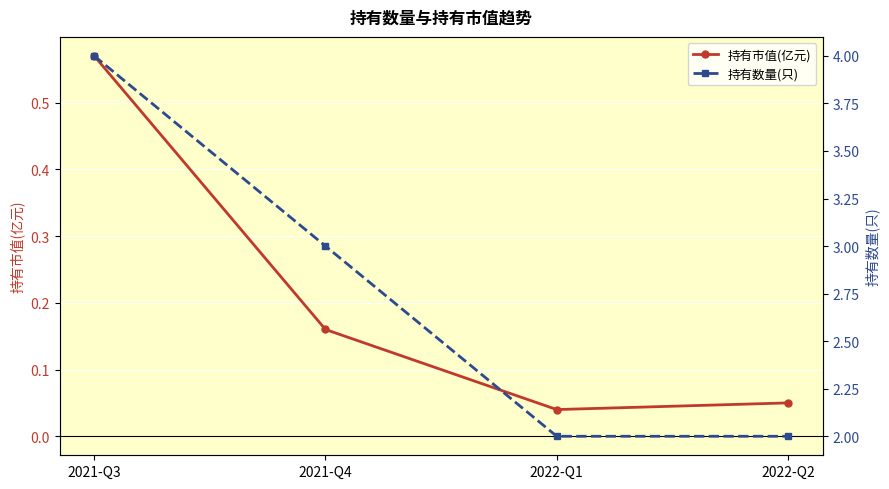

What is the label of the 1st point from the right?

2022-Q2